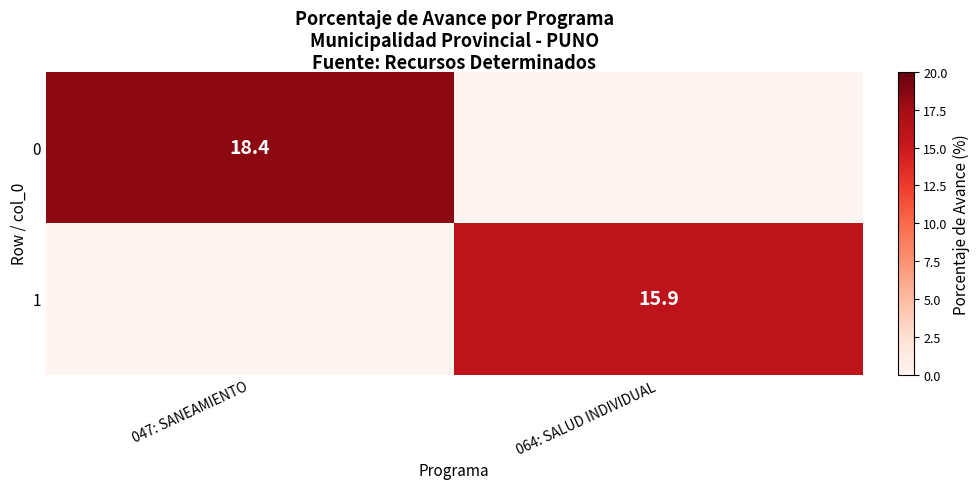

Is the value of 0 at 047: SANEAMIENTO greater than the value of 1 at 064: SALUD INDIVIDUAL?

Yes